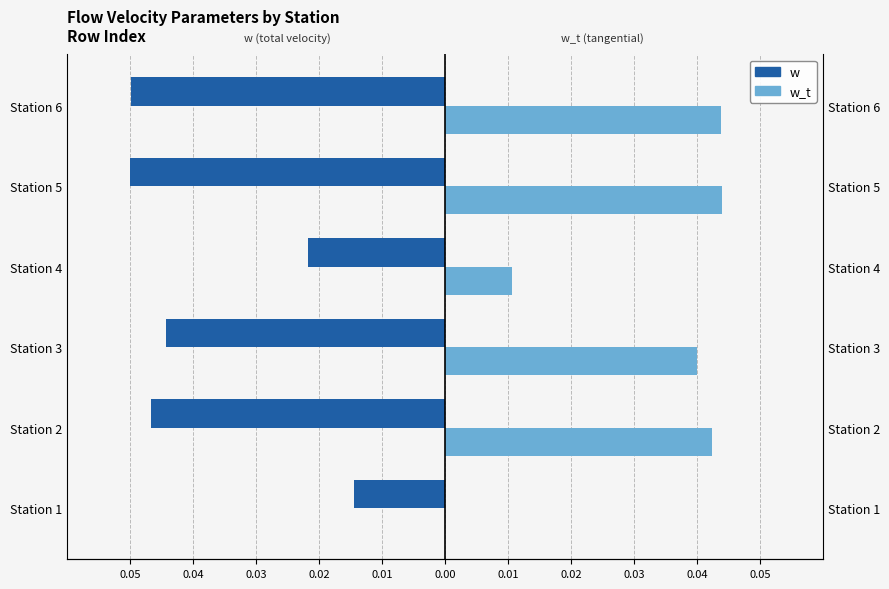

Are the bars grouped side by side (vs. stacked)?

Yes